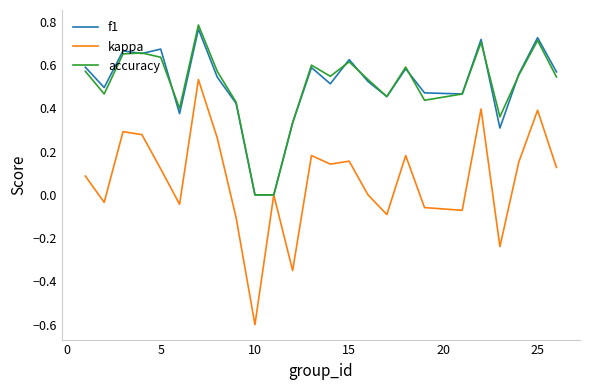

Which series has the largest range (max minus min)?

kappa